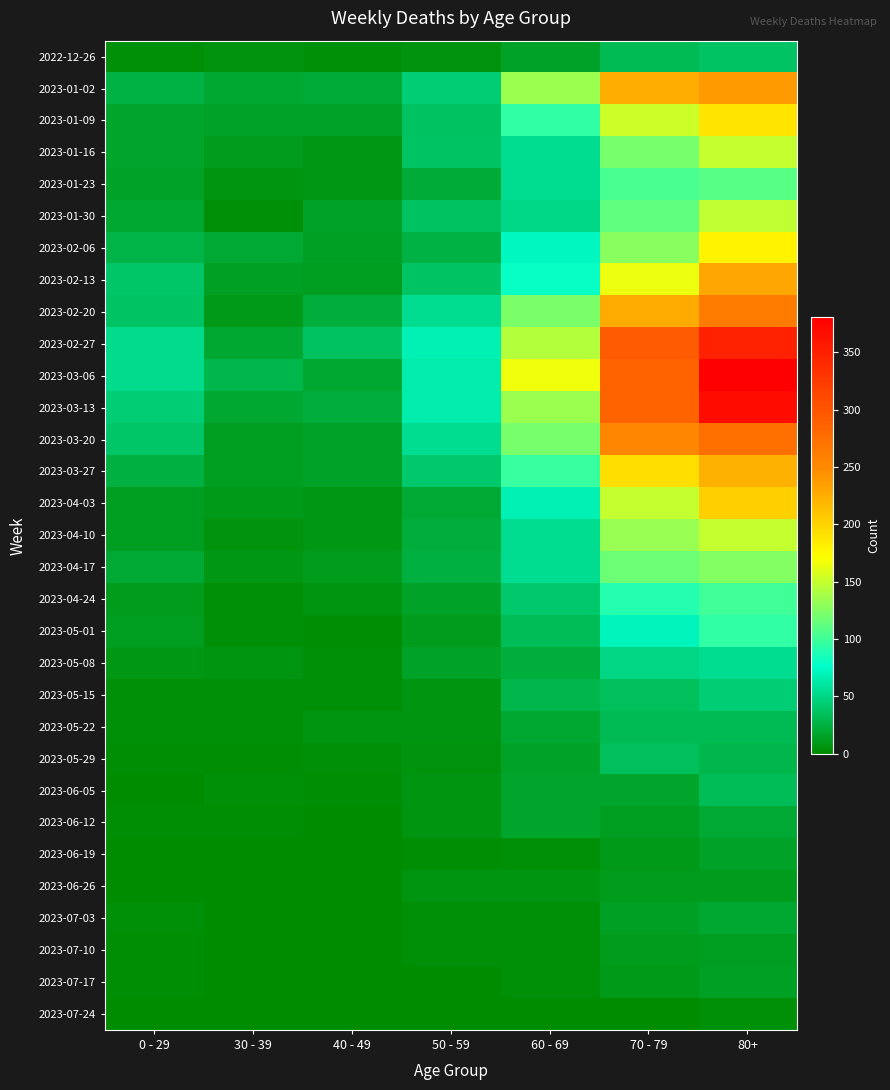

What is the spread (max minus min) of values at 0 - 29?

53